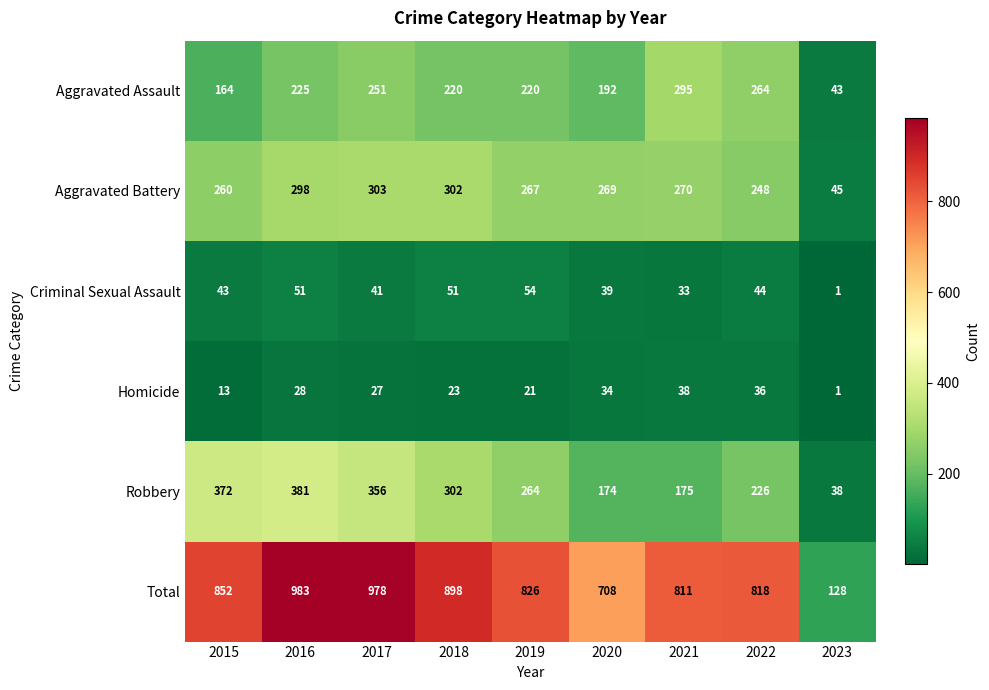

Which series has the largest range (max minus min)?

Total